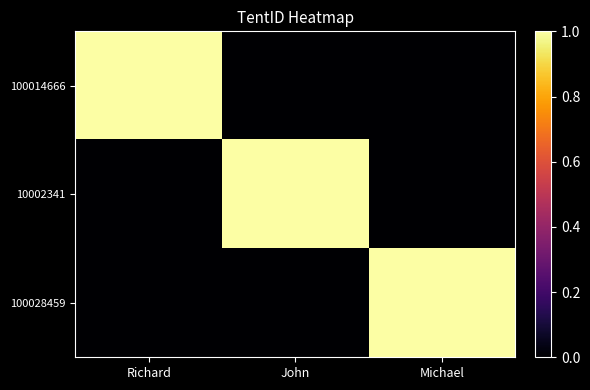

Which series has the largest total across all categories?

100014666